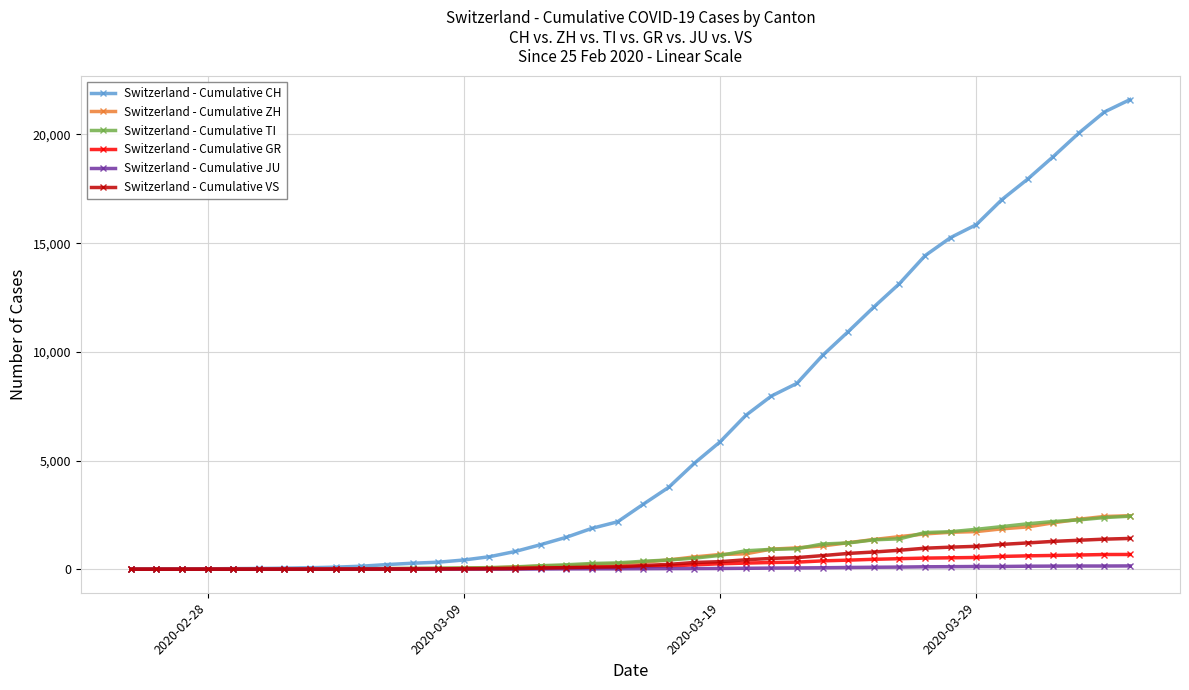

Which series has the widest spread of values?

Switzerland - Cumulative CH